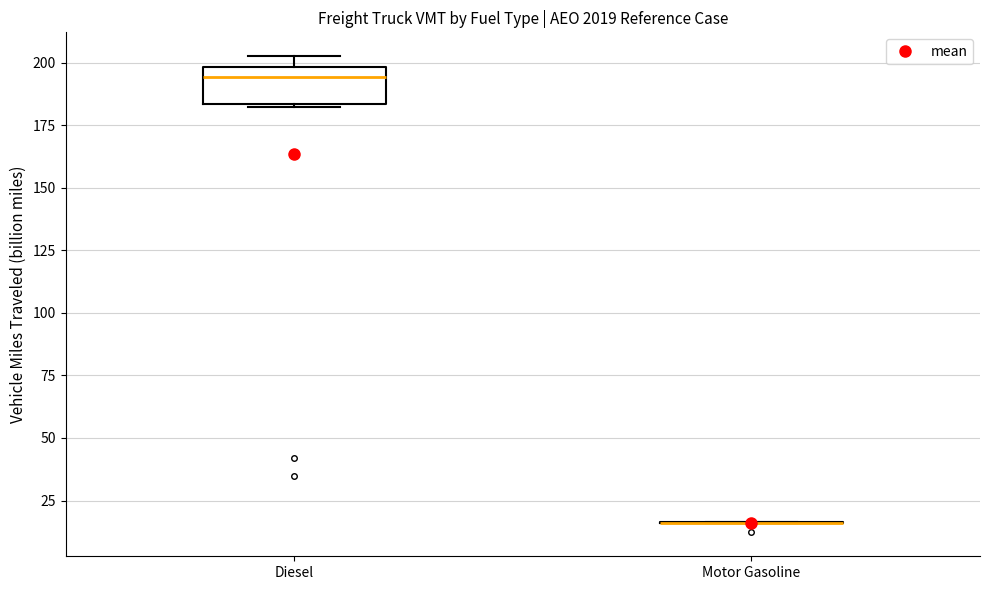

Where does the median line of the box for Diesel sit on the y-axis? The values are not printed on the chart, so give them approximately, as read against the axis.

195